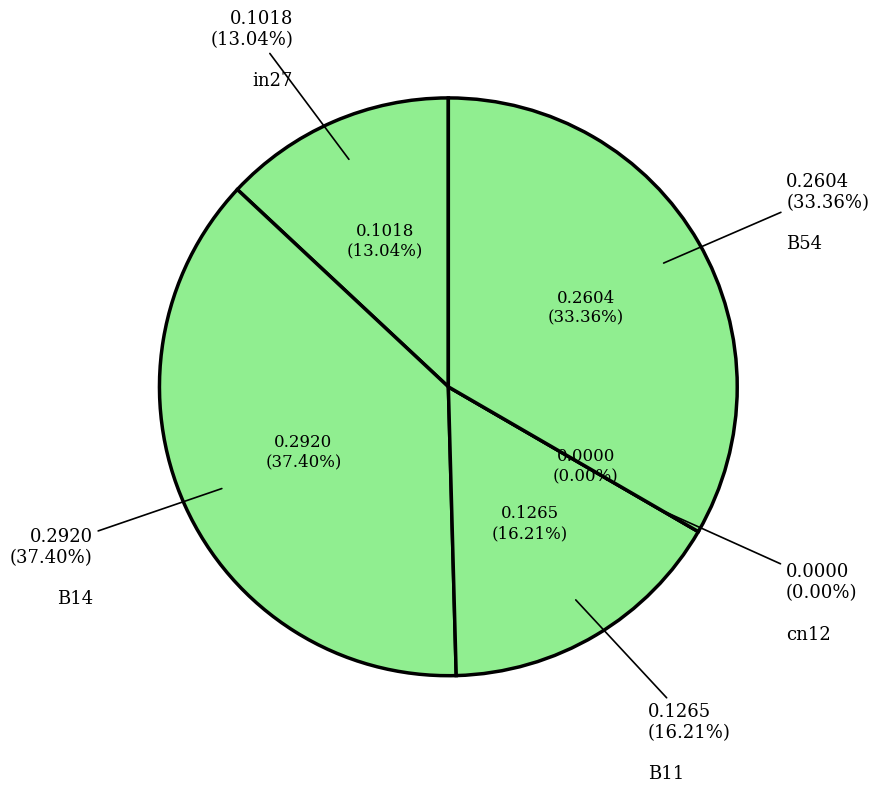

What percentage is the B14 slice, to the nearest percent?

37%